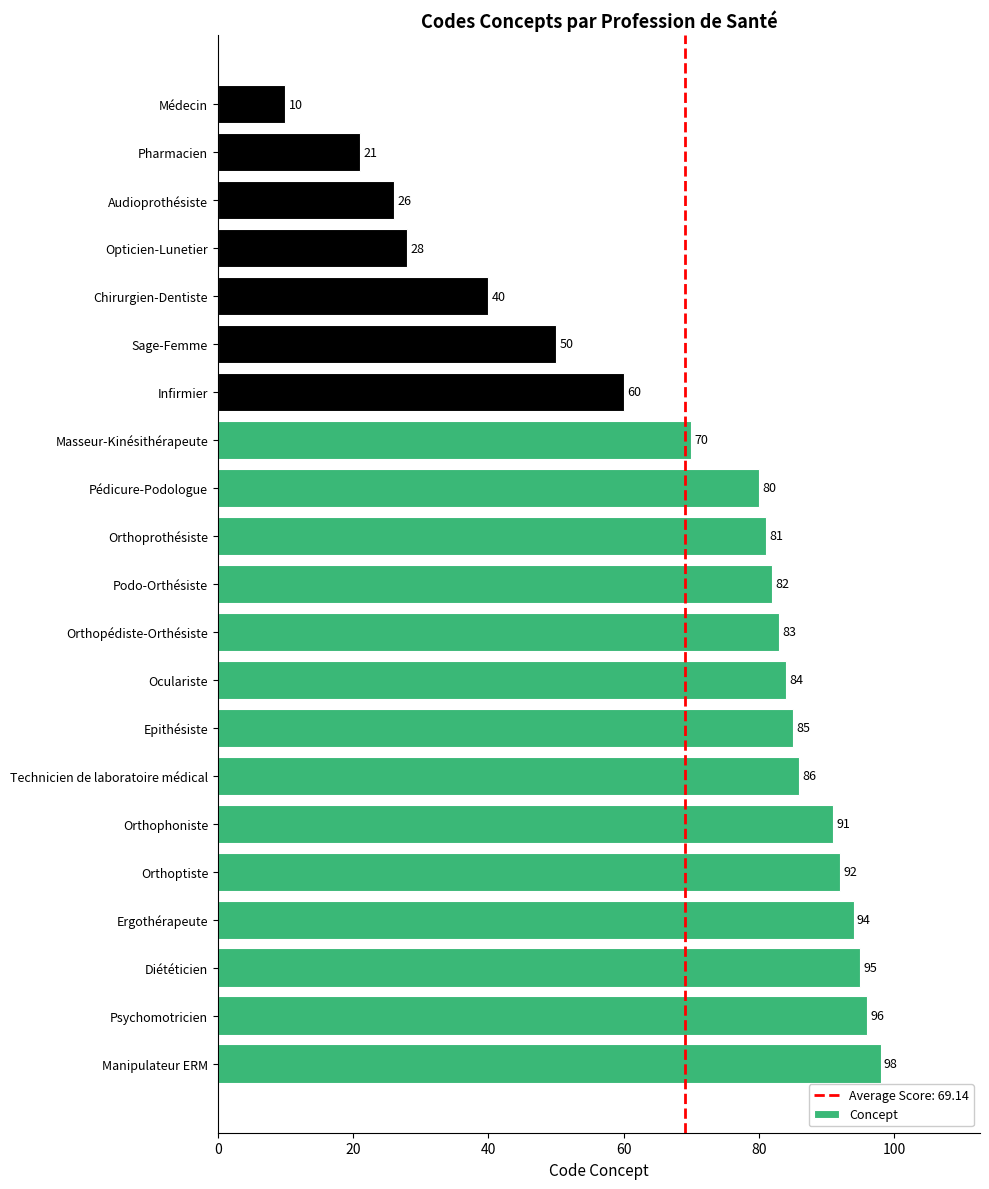

What is the difference between the maximum and minimum values?

88